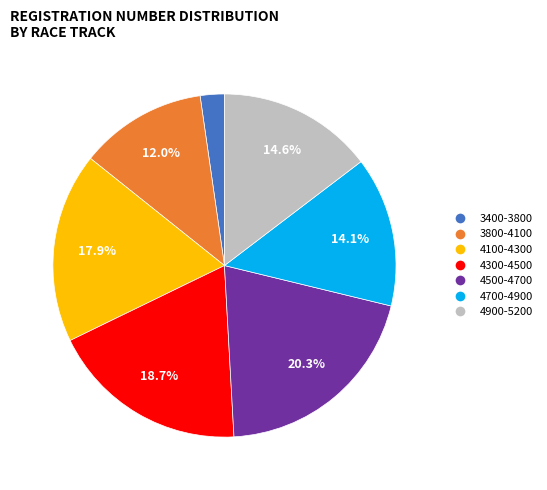

Does any single category account for the majority?

No